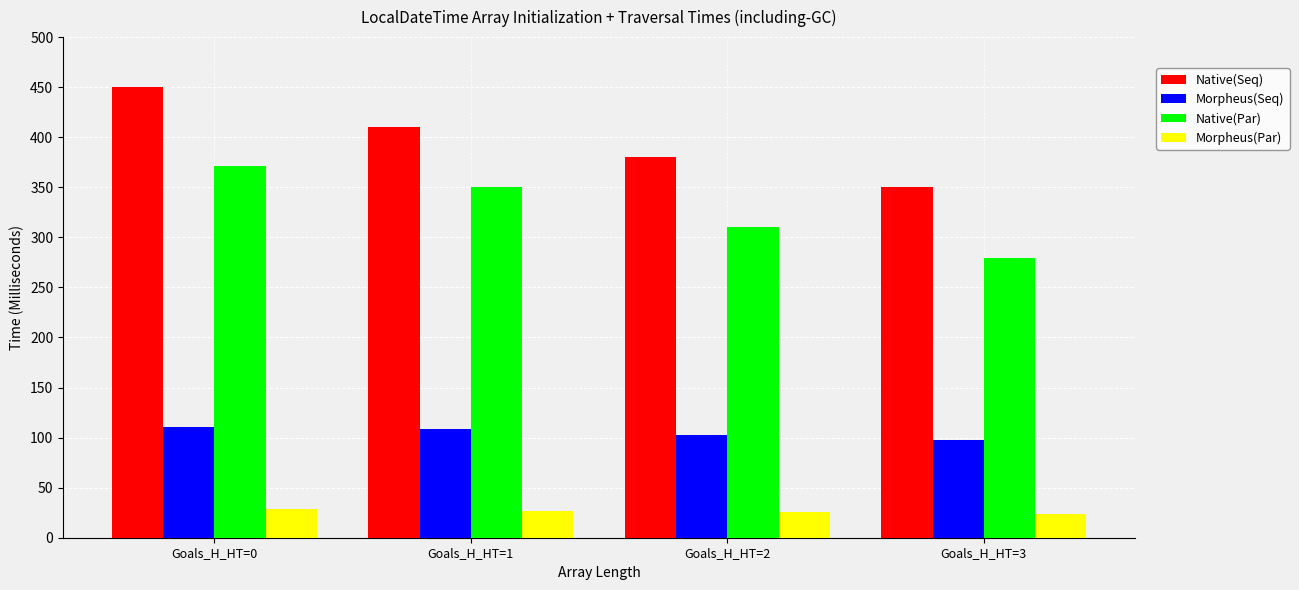

The value of Native(Seq) at Goals_H_HT=2 is 380.0. True or false?

True